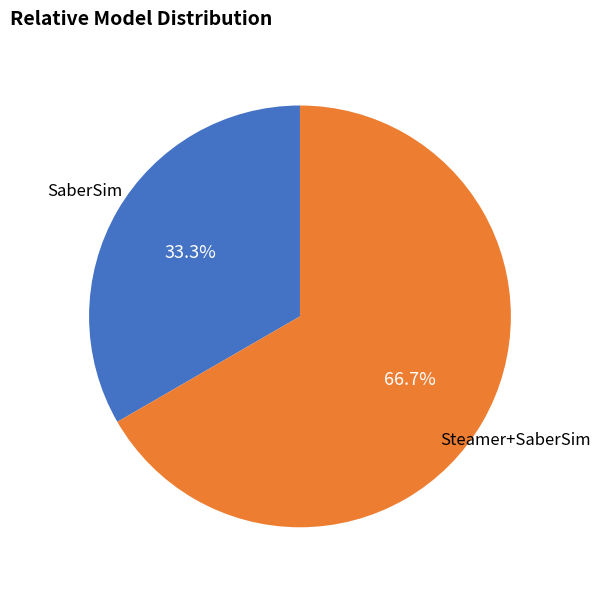

Is there a majority slice in this chart?

Yes